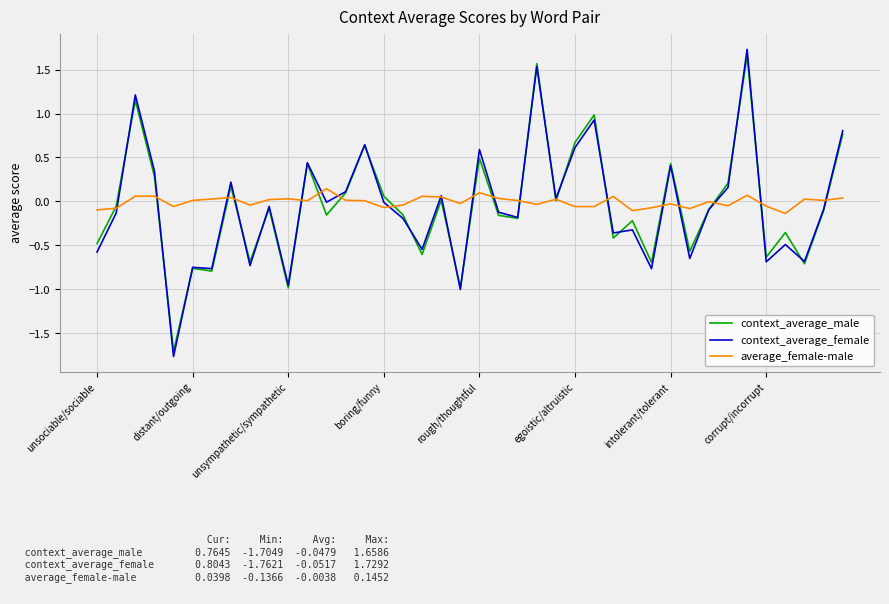

Which series has the widest spread of values?

context_average_female